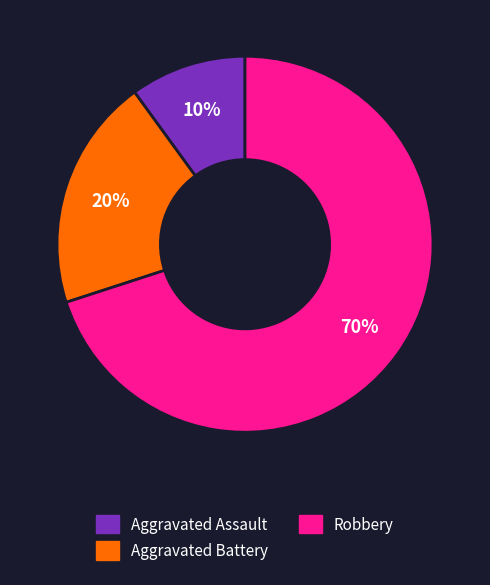

What percentage is the Aggravated Assault slice, to the nearest percent?

10%